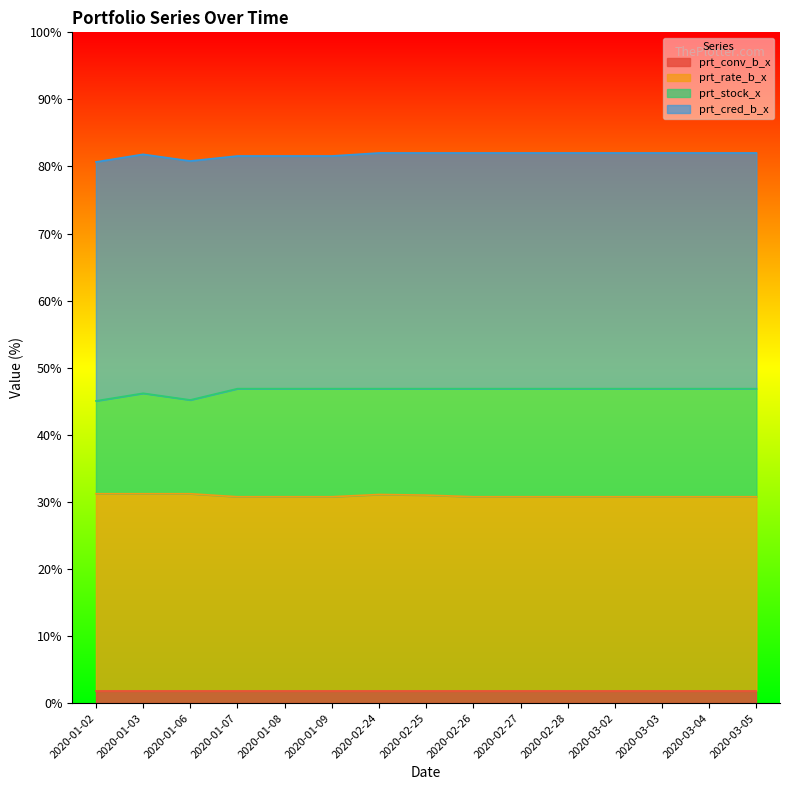

What is the label of the 8th point from the left?

2020-02-25